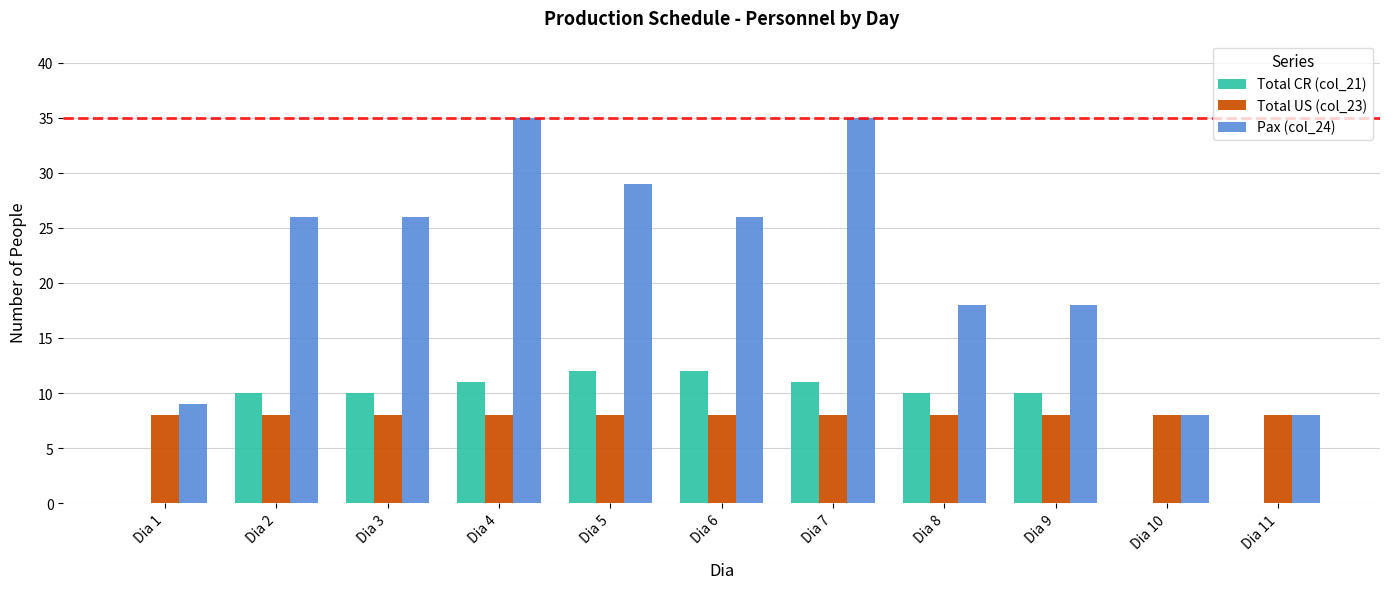

Which series has the largest total across all categories?

Pax (col_24)